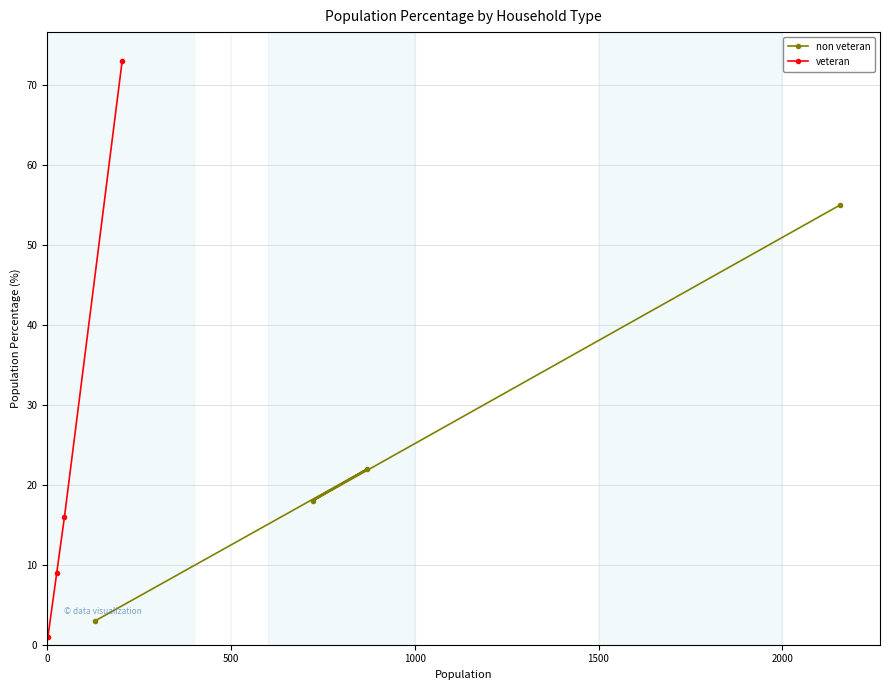

What is the difference between the non veteran values at 500 and 1500?

15